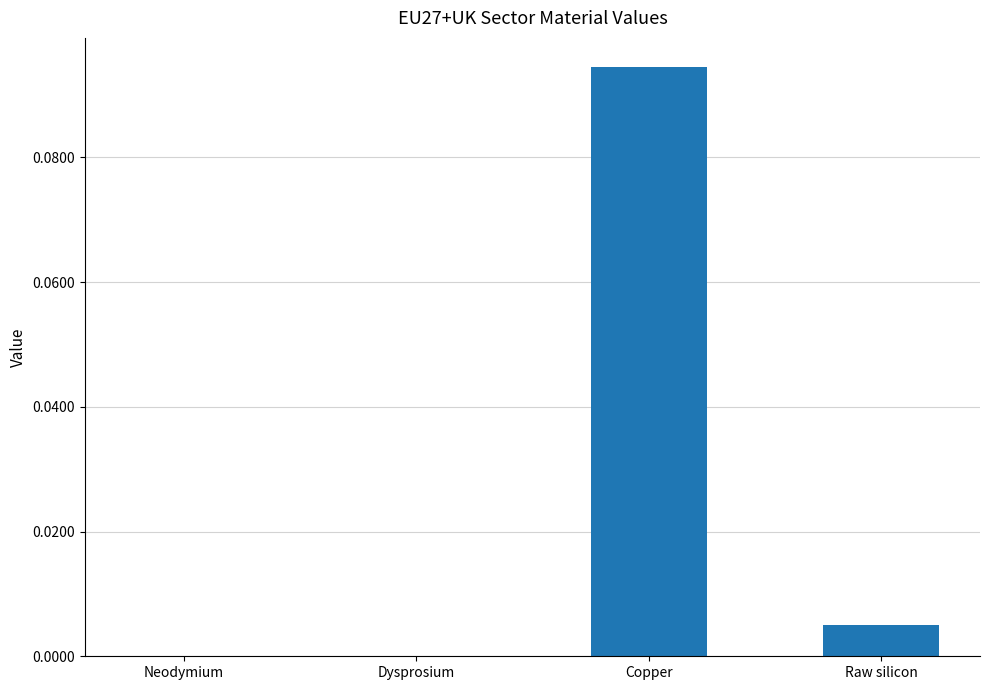

Which has a higher value, Neodymium or Raw silicon?

Raw silicon